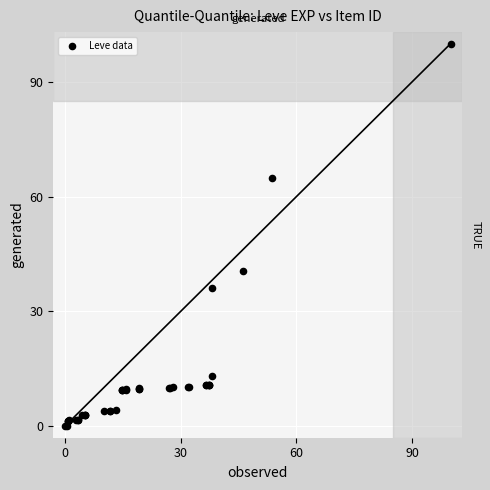

What Y value in the scatter plot is closest to 50?

40.5